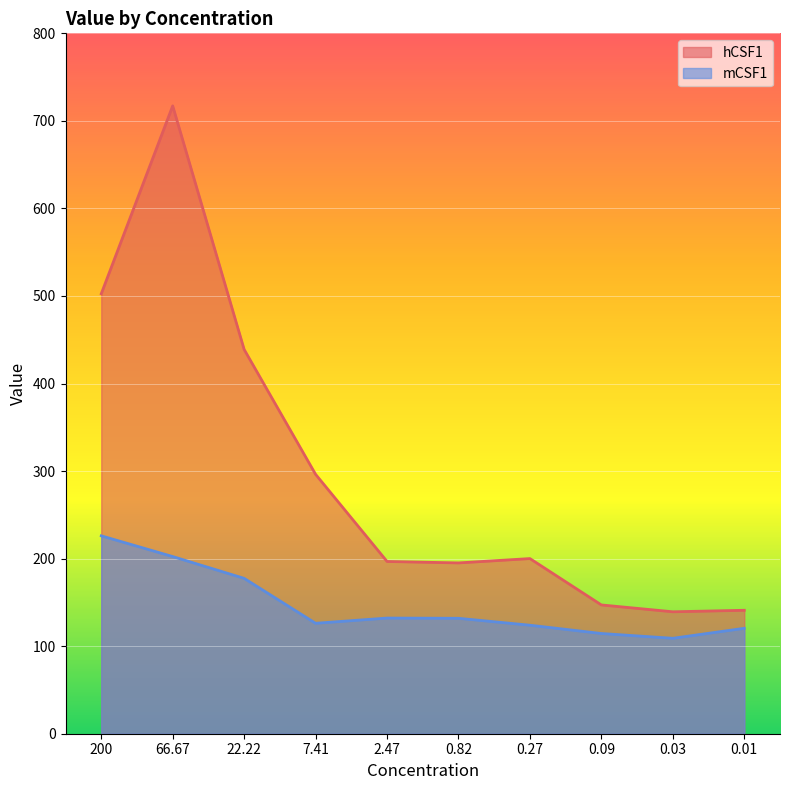

How many interior local valleys does the hCSF1 series have?

2